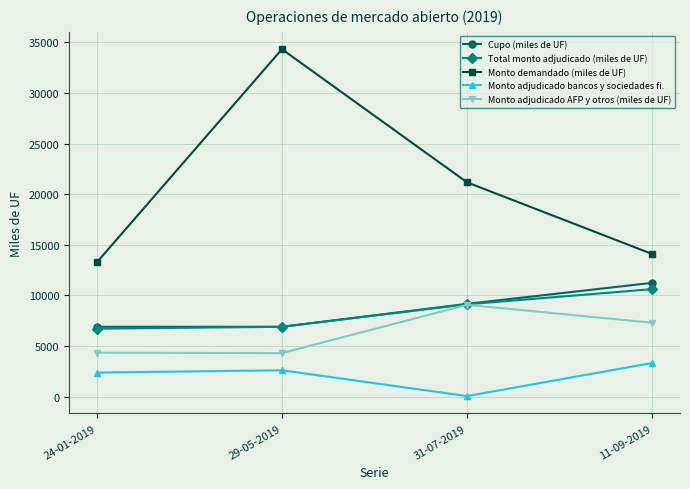

Which series has the largest range (max minus min)?

Monto demandado (miles de UF)